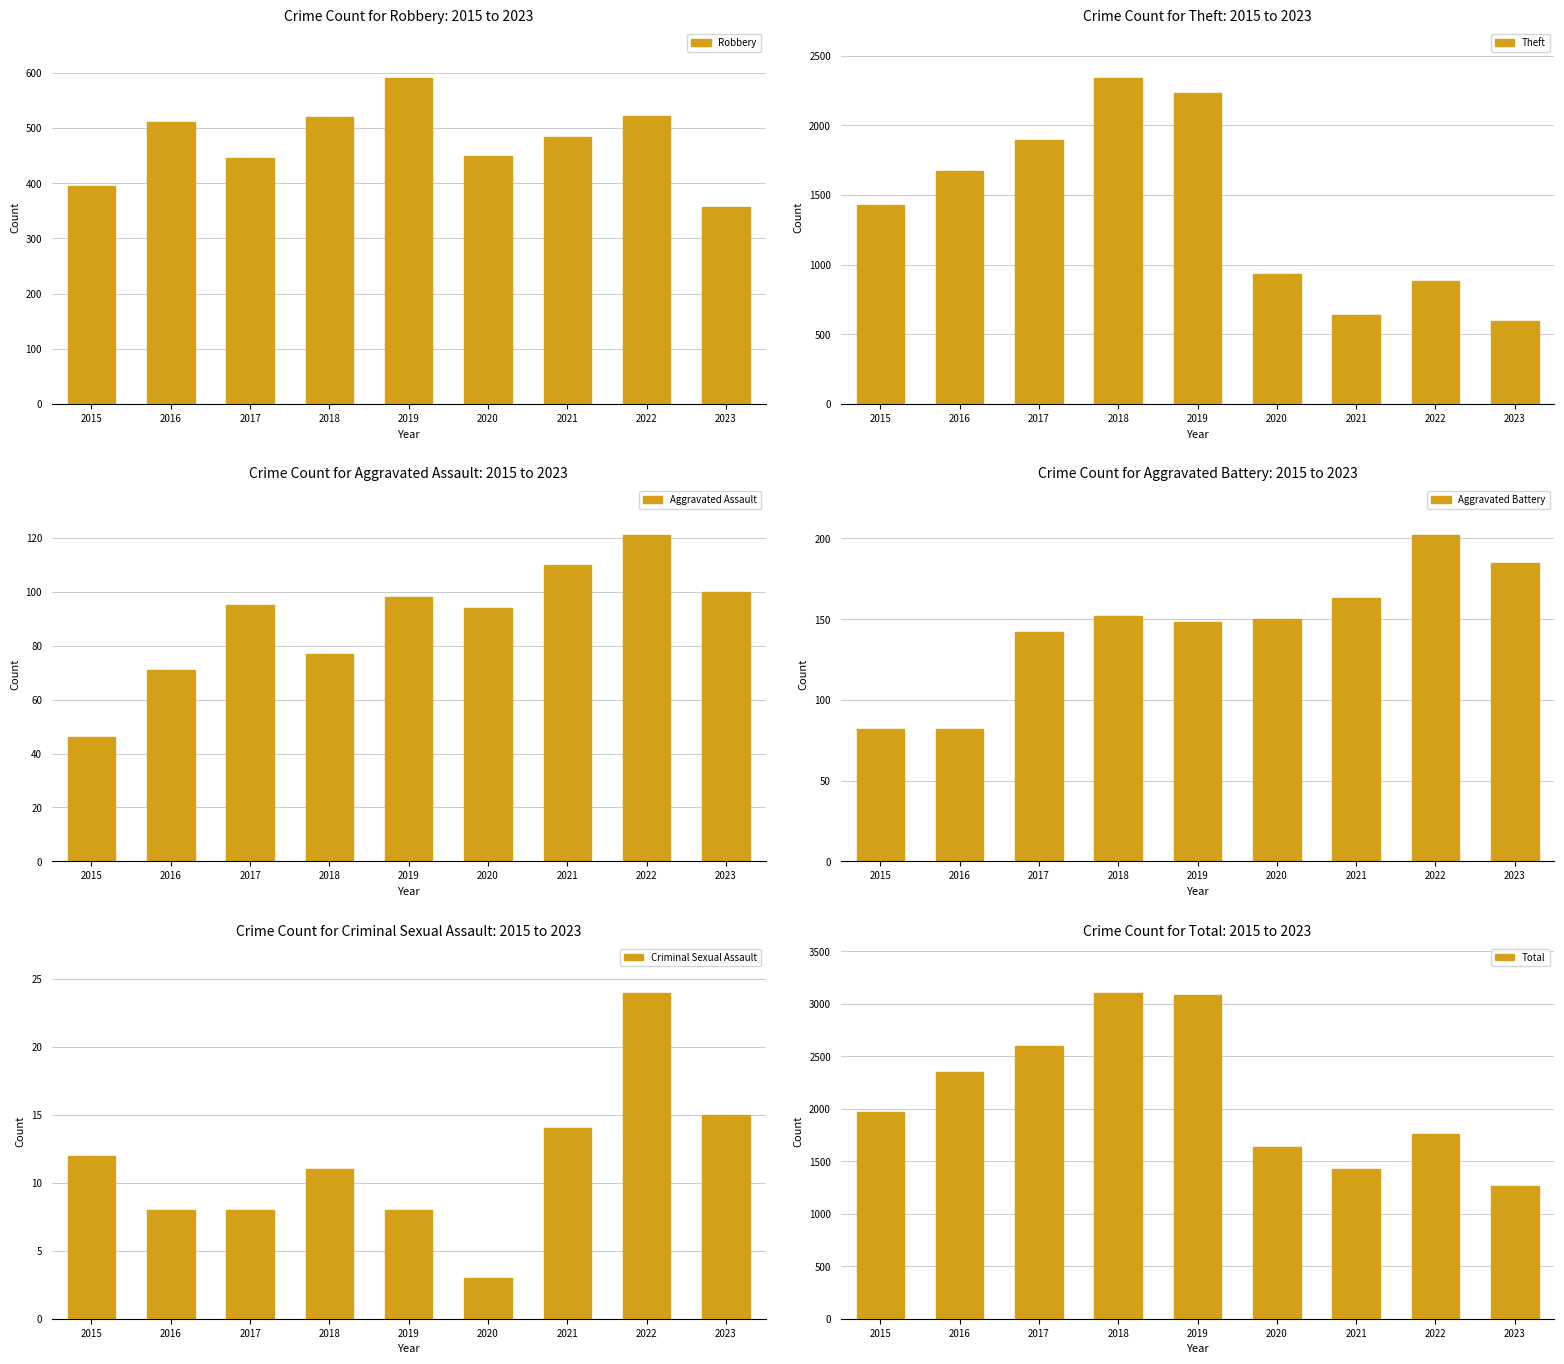

Between 2016 and 2017, which series saw the biggest shift?

Total